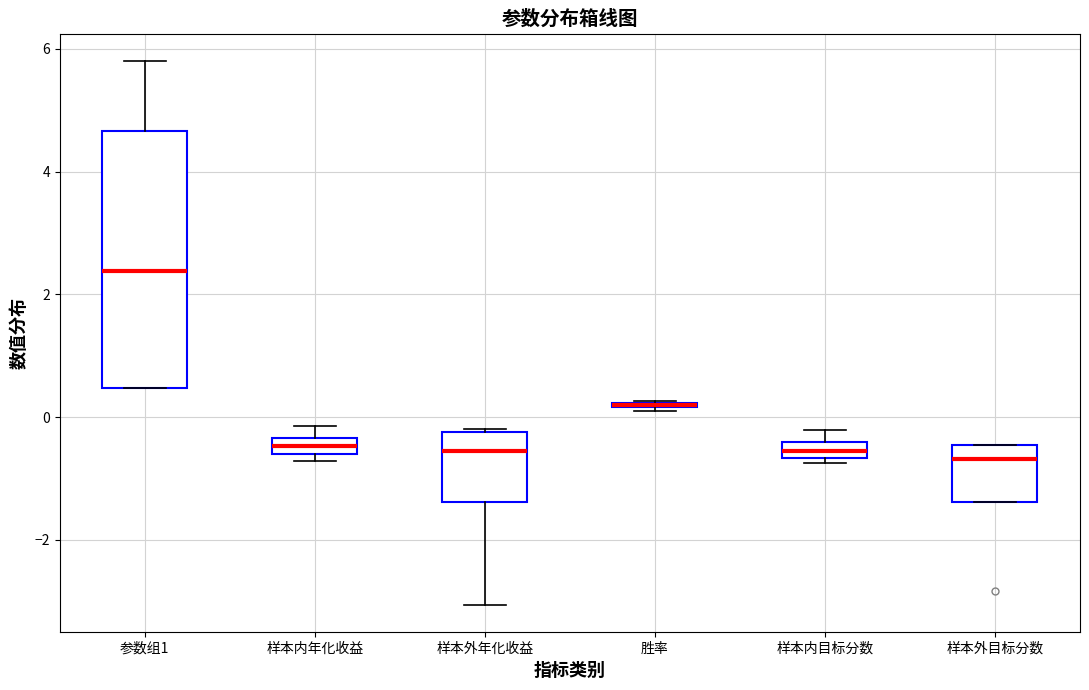

Which box is the tallest, from its lower edge to its upper edge?

参数组1